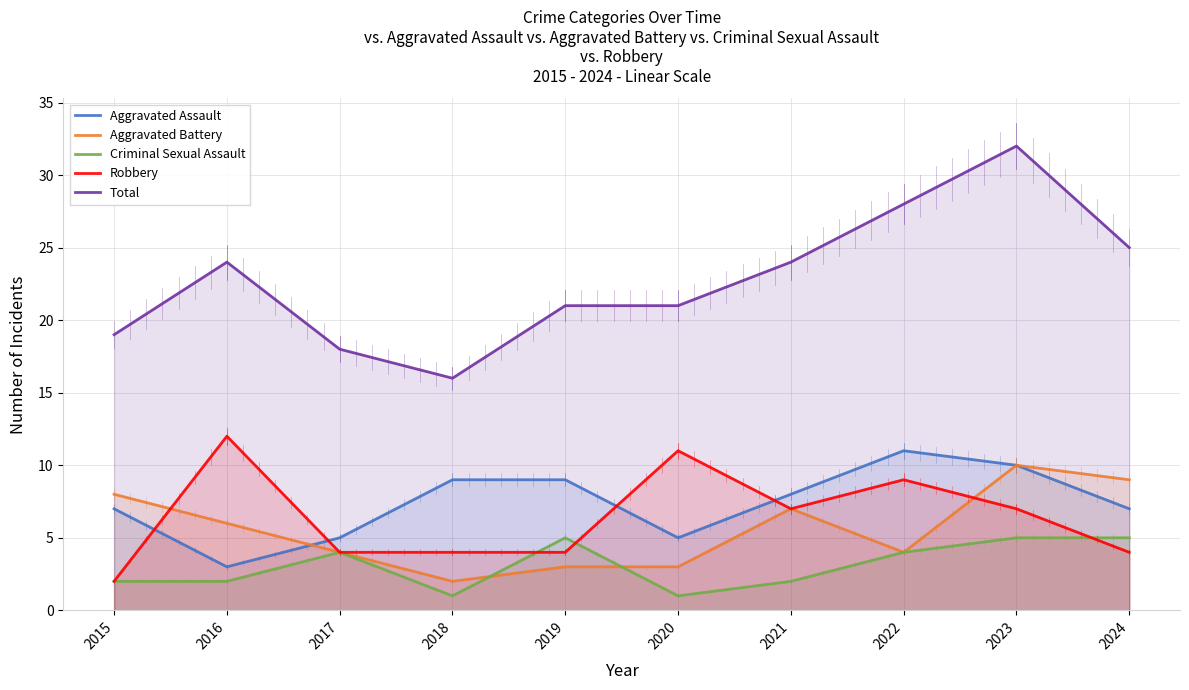

Which series has the widest spread of values?

Total